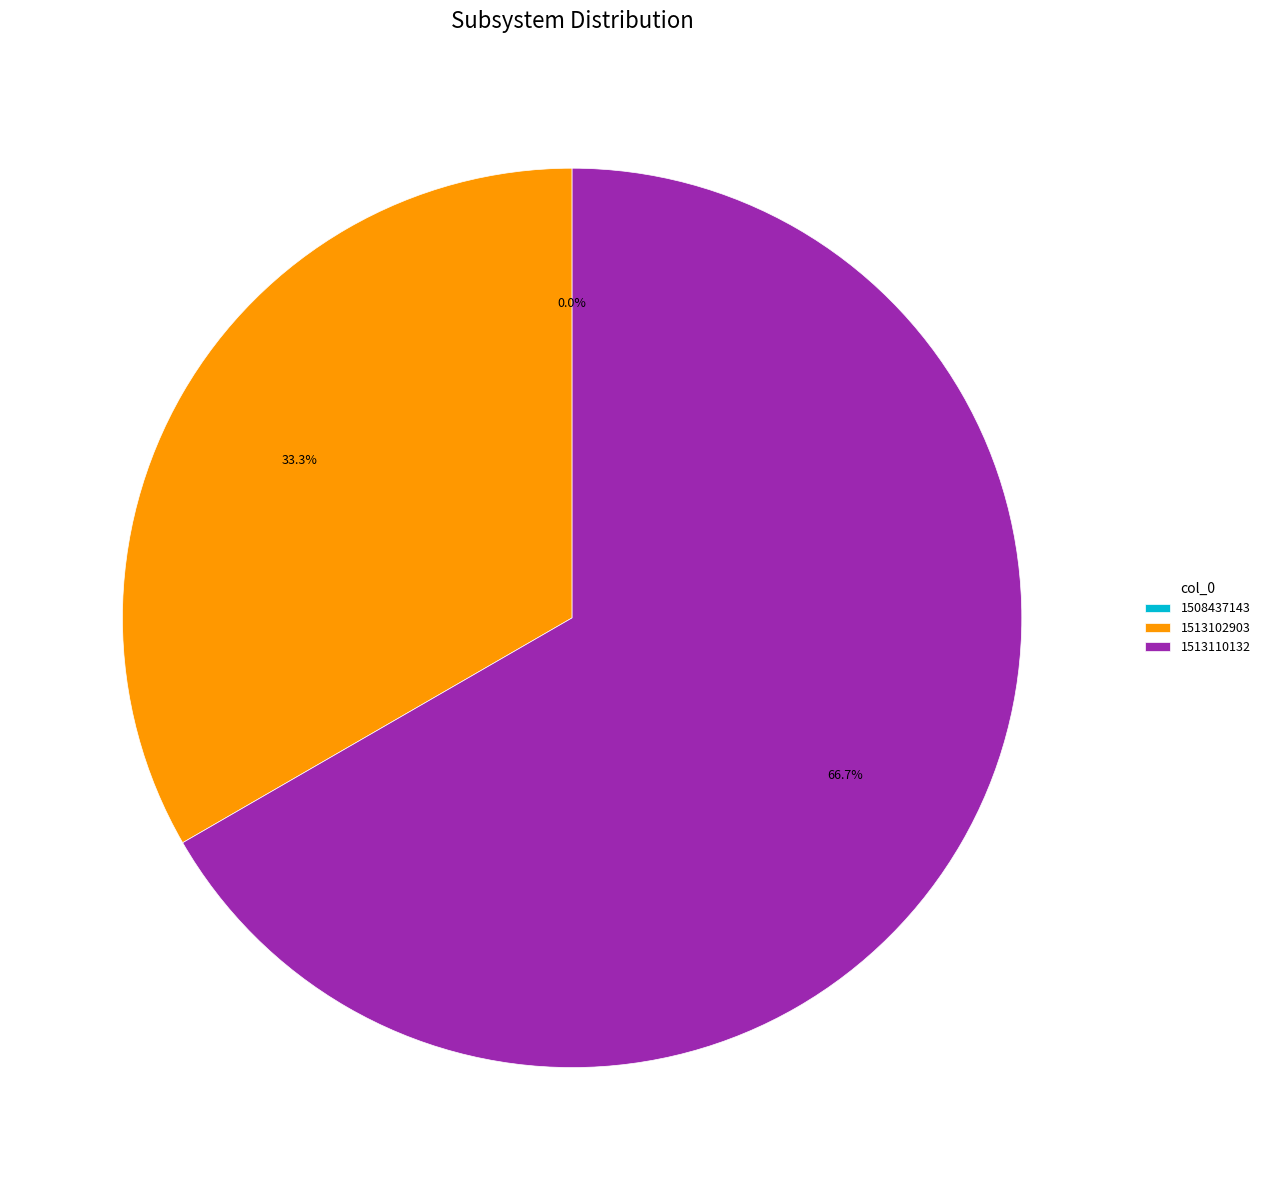

What percentage is the 1513110132 slice, to the nearest percent?

67%